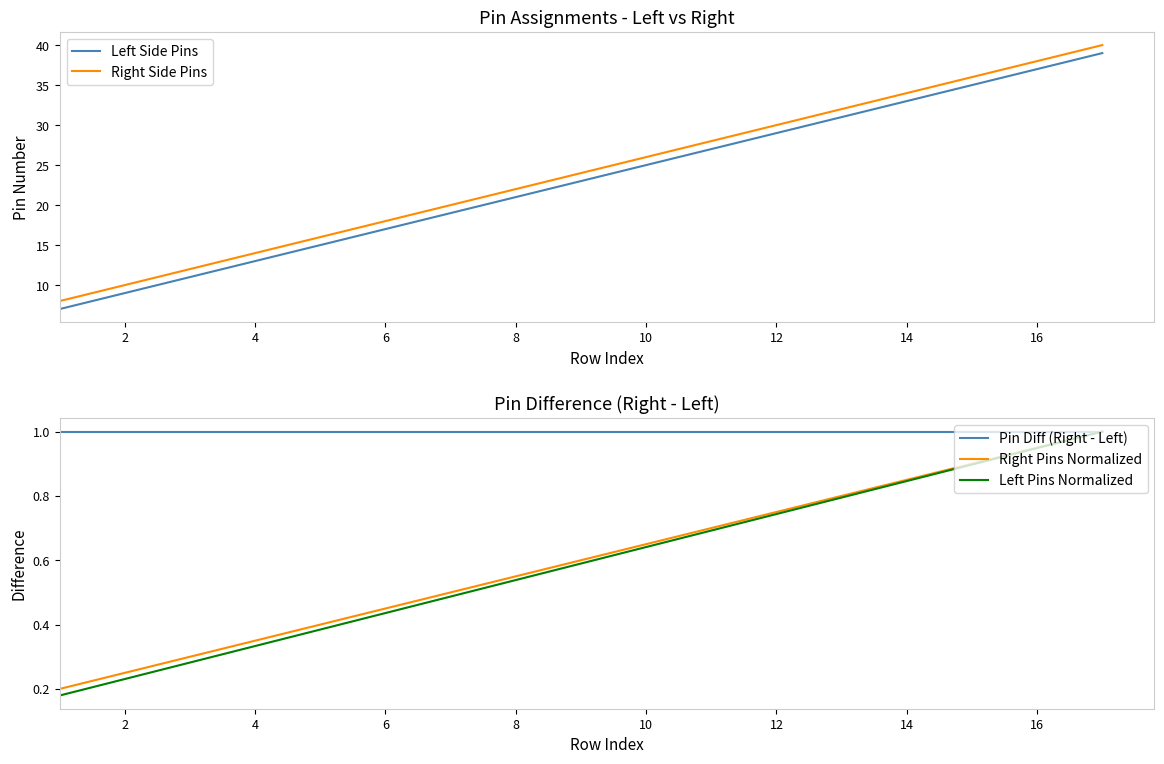

True or false: Right Side Pins has a value of 13.3 at 14.

False